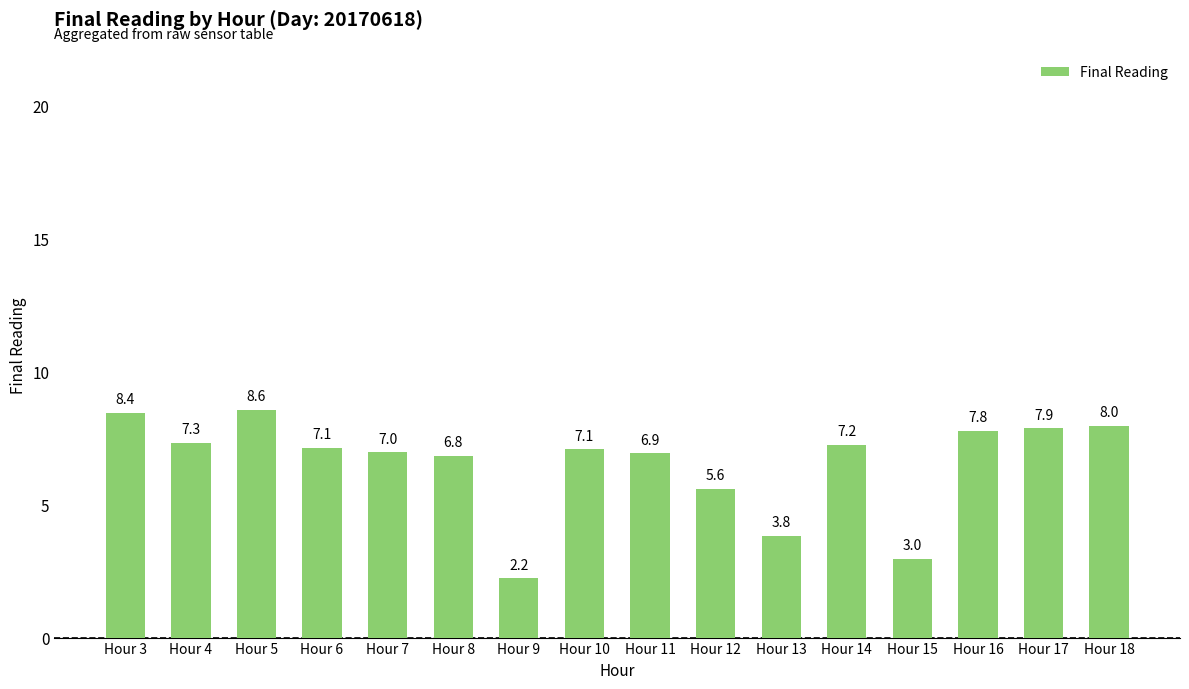

At which label does the data first exceed 7?

Hour 3